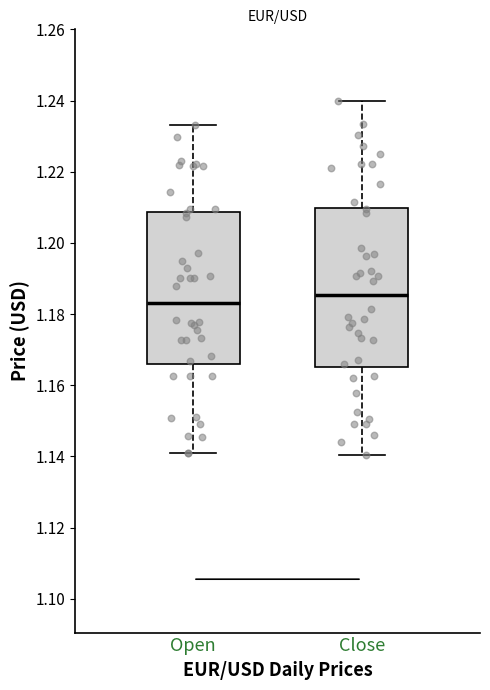

Where is the upper edge of the box for Close on the y-axis? The values are not printed on the chart, so give them approximately, as read against the axis.

1.210